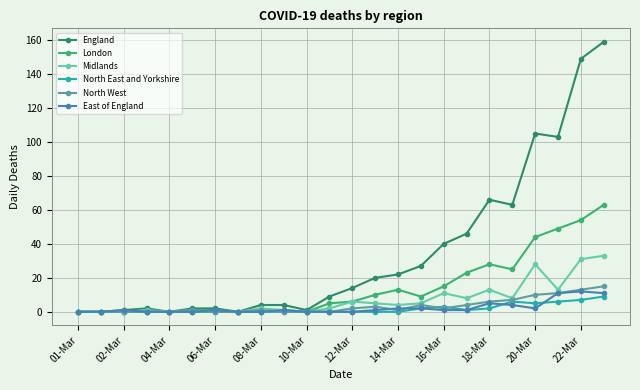

How many categories are shown in the chart?

24